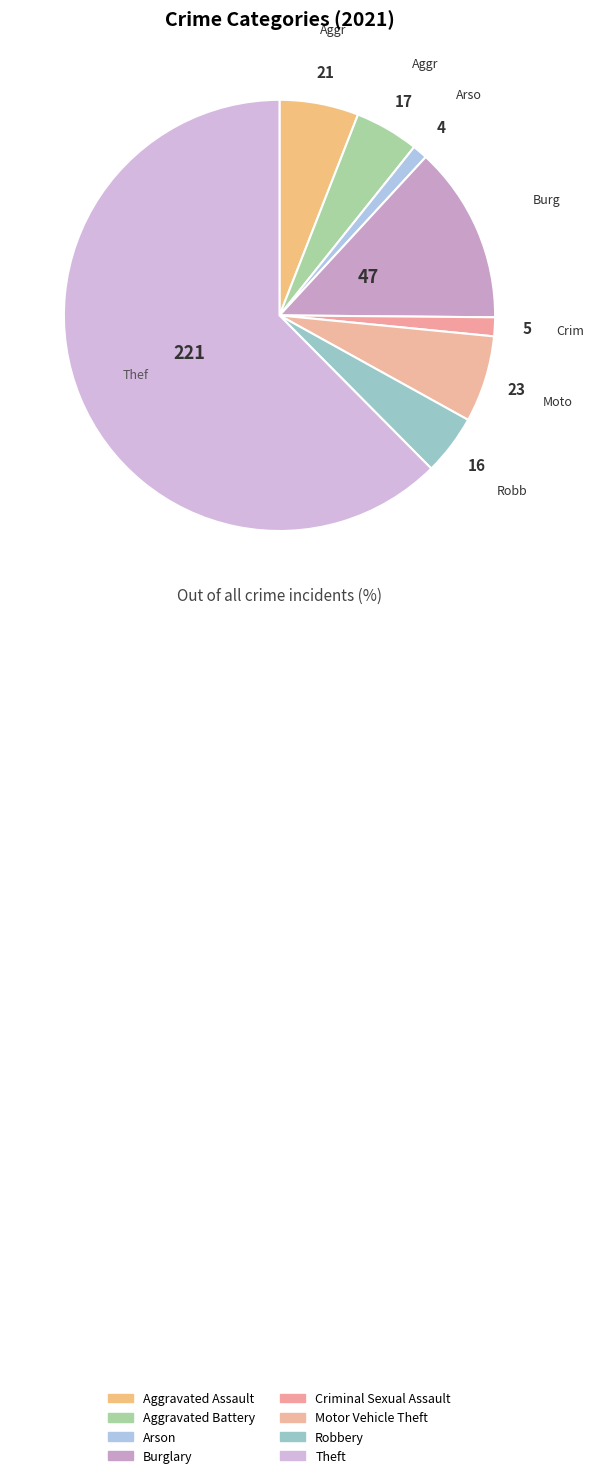

Is there a majority slice in this chart?

Yes